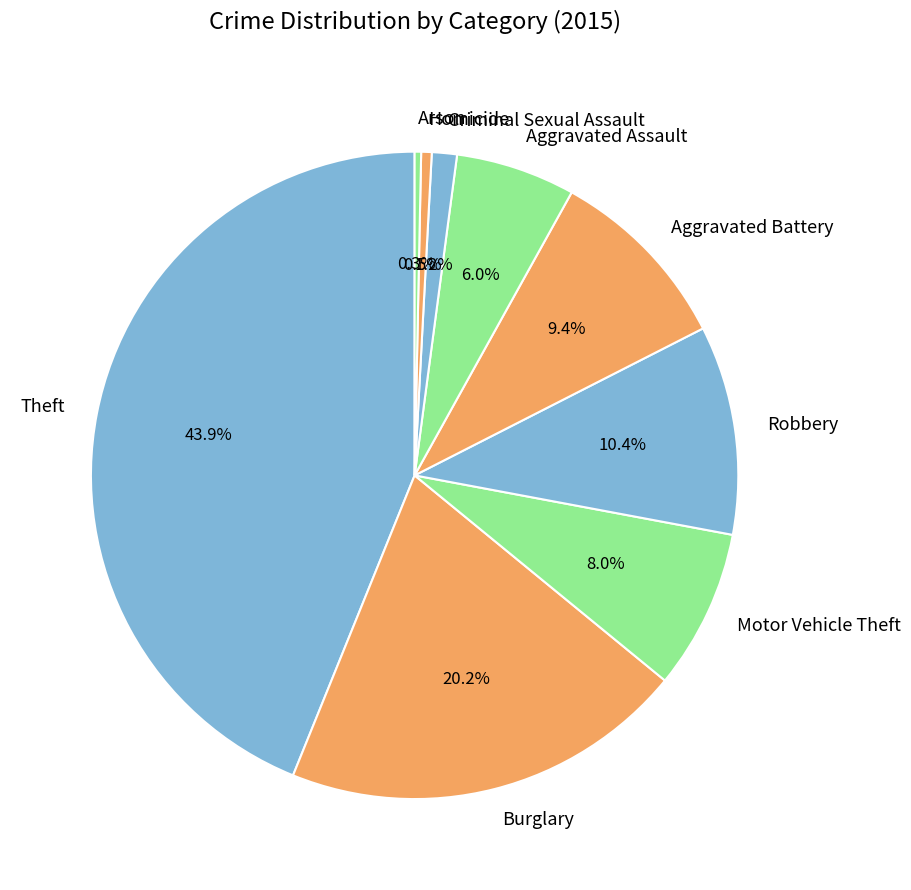

Does Theft represent more than half of the total?

No